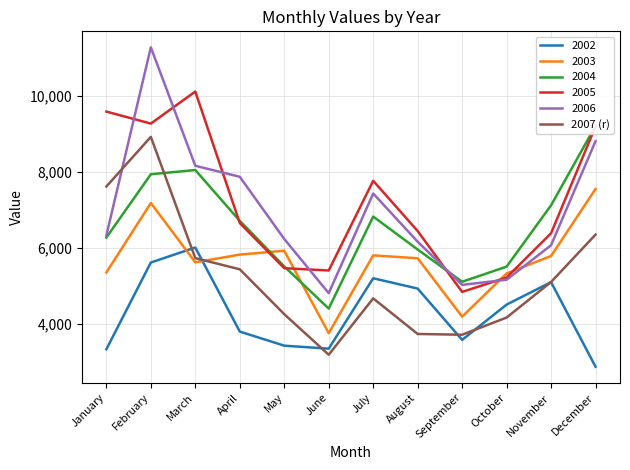

Rank the categories by value from highest to lowest.

February, January, December, March, April, November, July, May, October, August, September, June